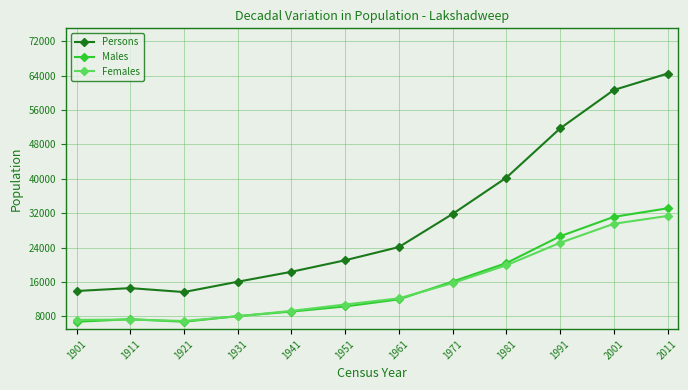

How many data points does each series have?

12